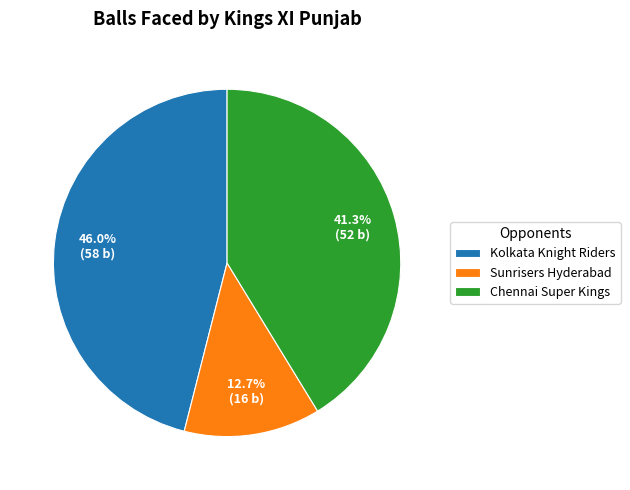

True or false: Sunrisers Hyderabad accounts for 13% of the total.

True